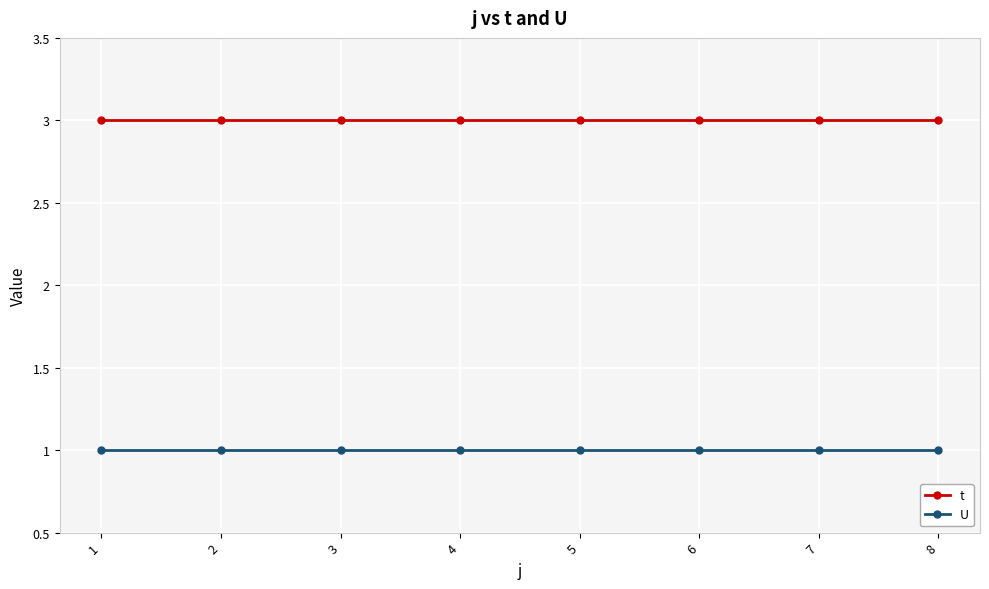

True or false: U and t cross at least once.

False